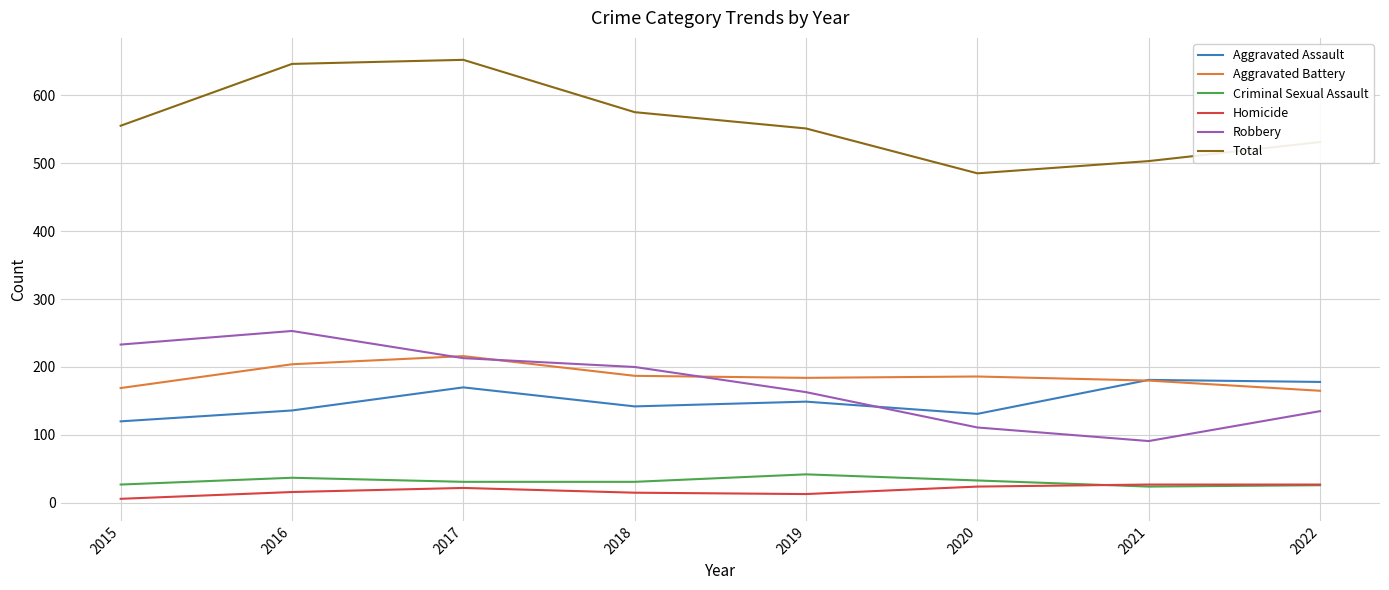

True or false: Aggravated Assault has a value of 181 at 2021.

True